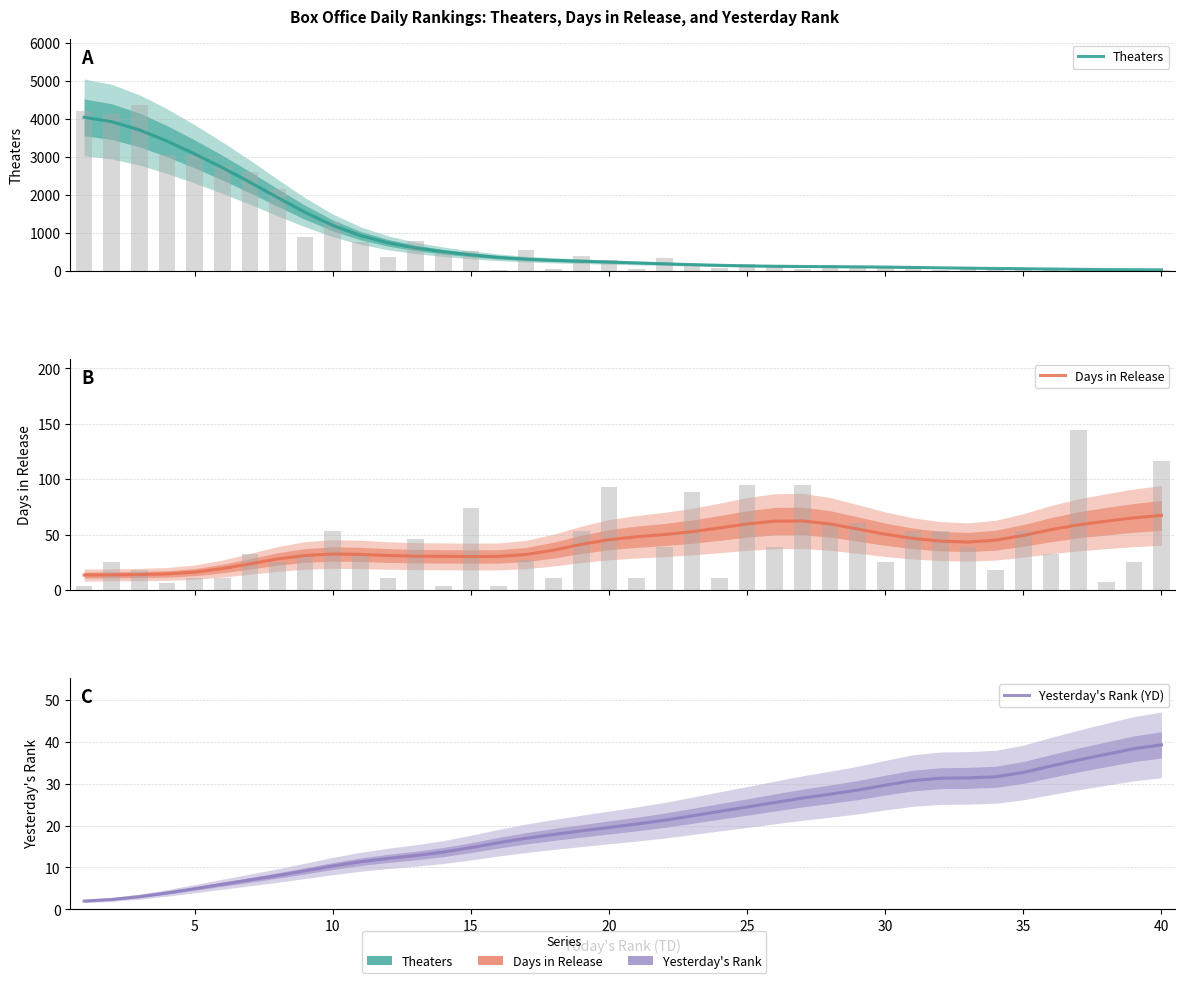

What is the difference between the maximum and minimum values in the Days in Release series?

53.9